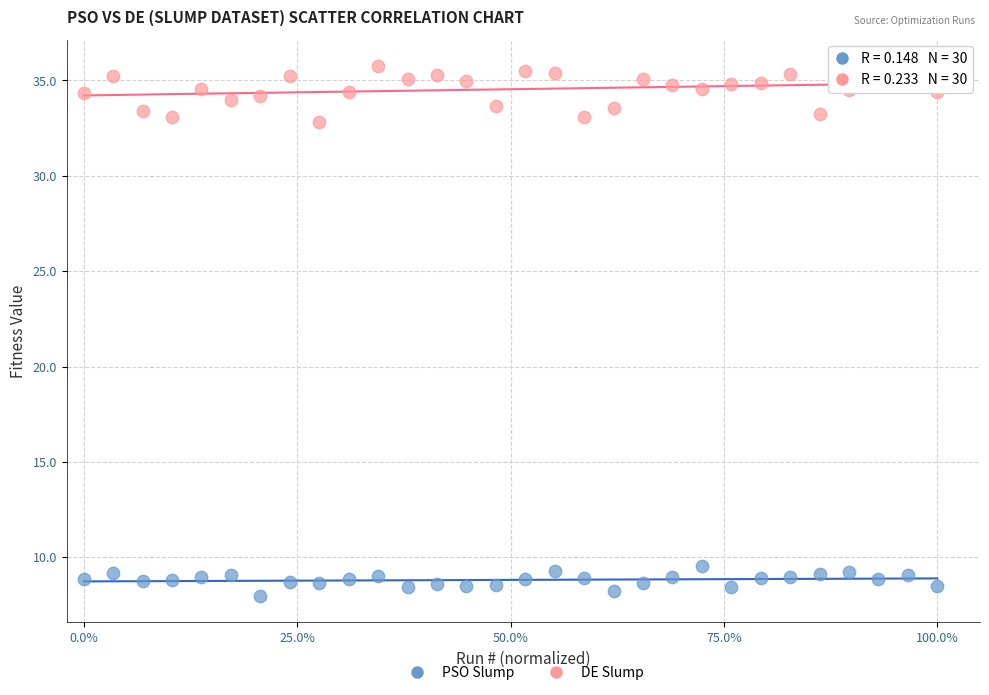

Which series reaches the minimum Y coordinate?

PSO Slump